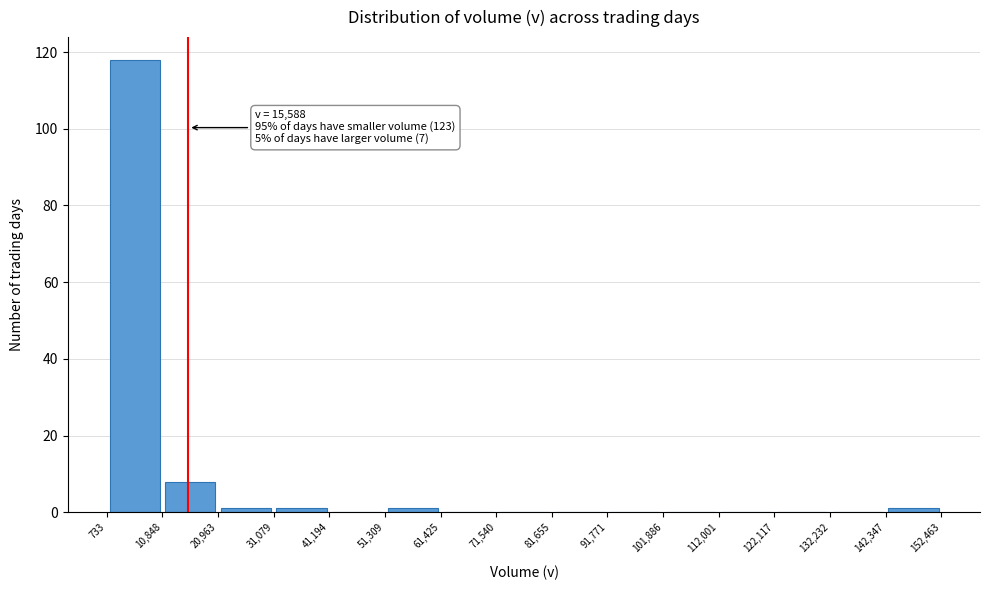

Over which range of the x-axis is the bar tallest?

733 to 10,848